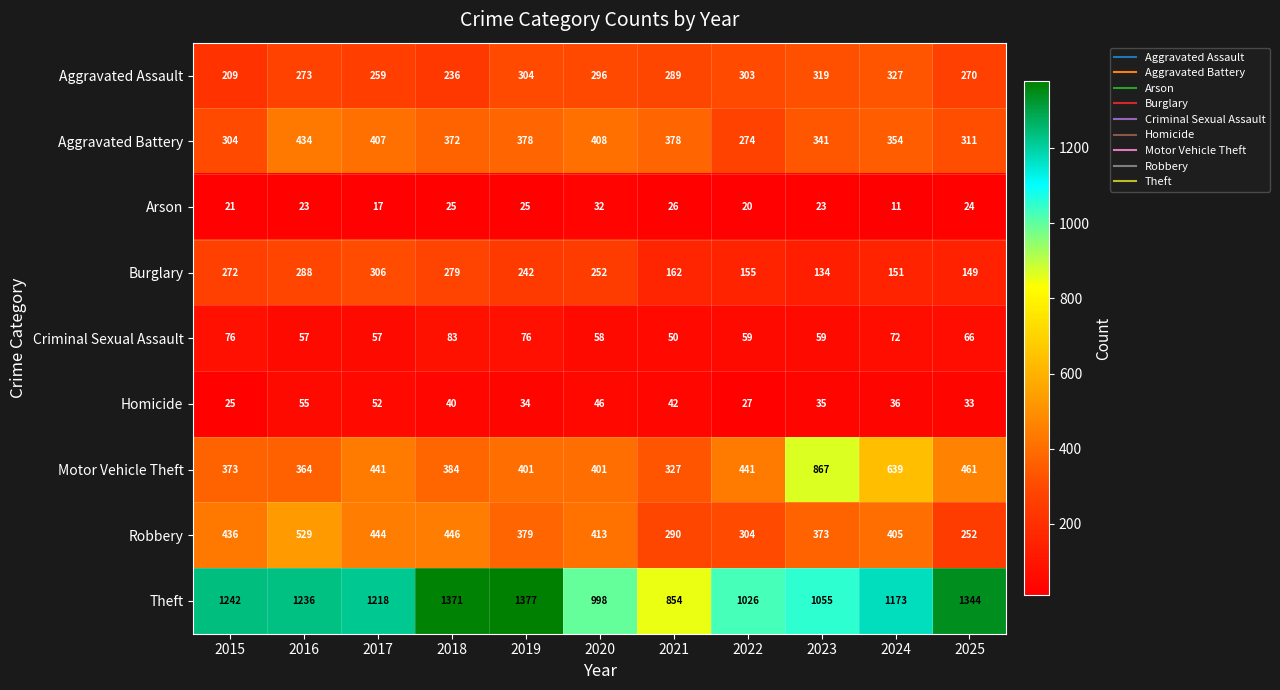

What is the minimum value shown in the chart?

11